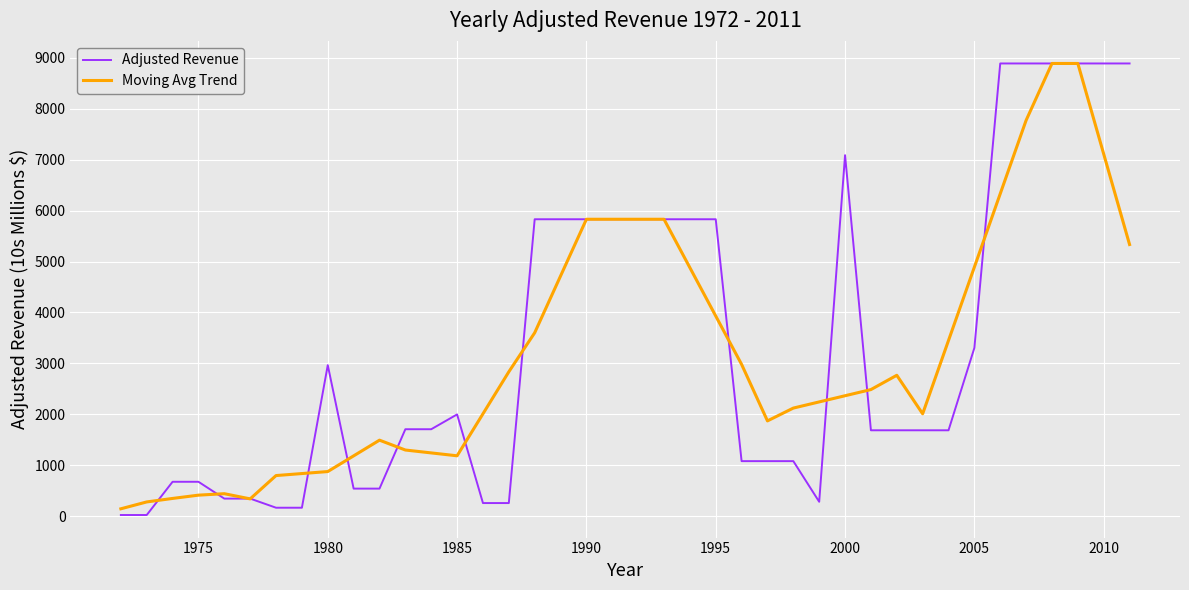

What is the difference between the maximum and second lowest values in the Moving Avg Trend series?

8611.8